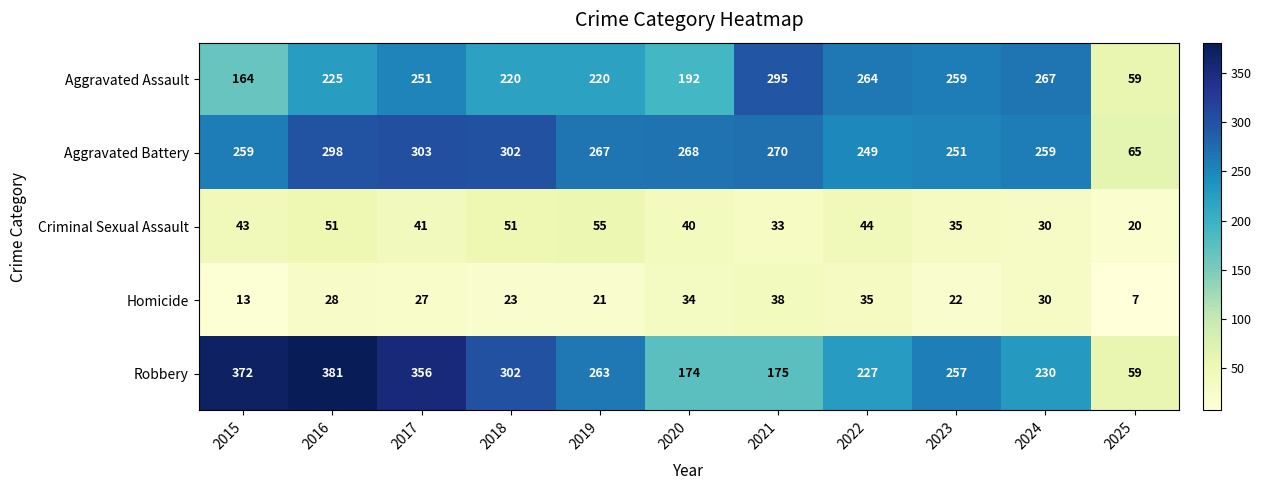

Which series changed the most between 2018 and 2020?

Robbery